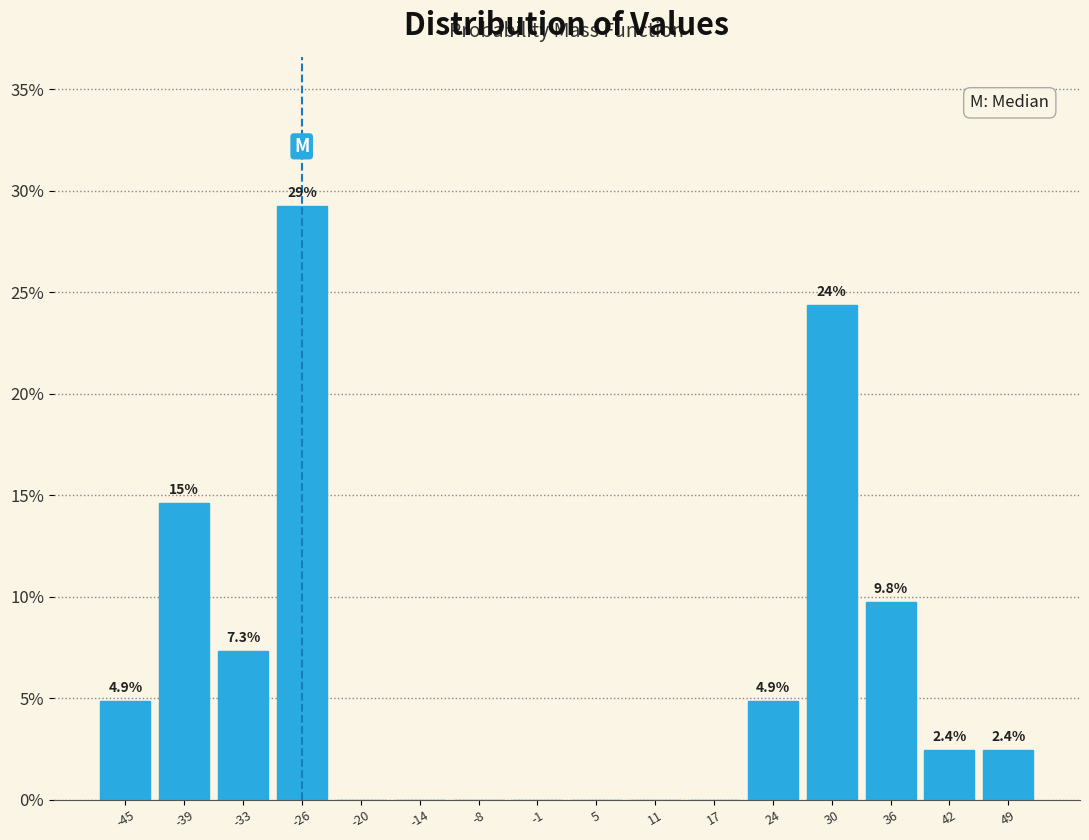

Which range on the x-axis has the tallest bar?

-29 to -23